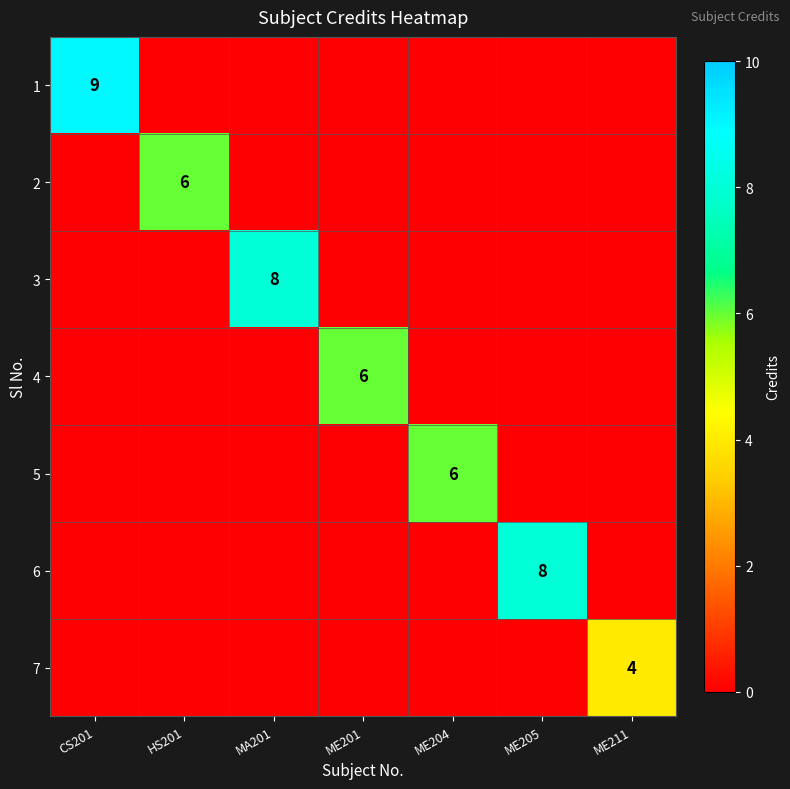

Which label corresponds to the largest value in the chart?

CS201